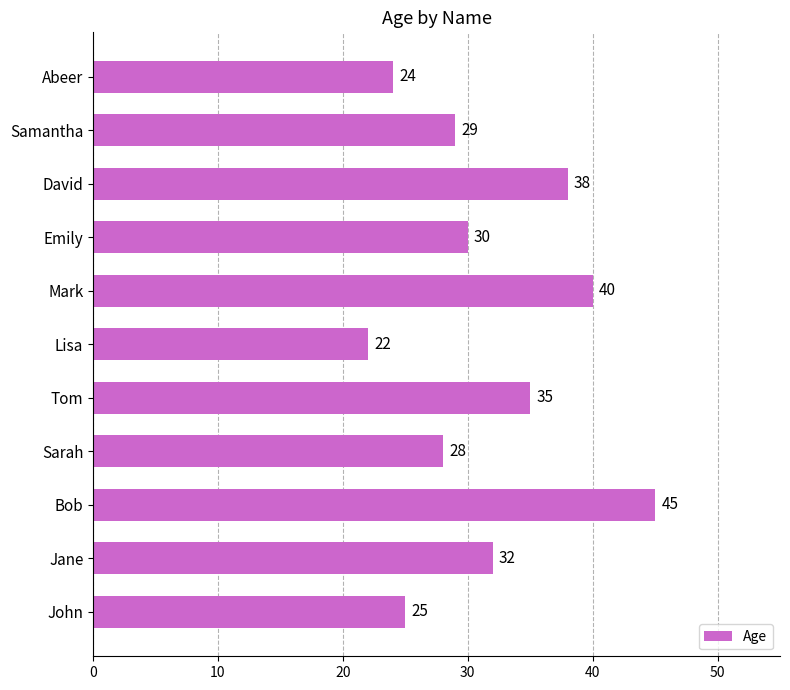

List the labels in order of value, largest first.

Bob, Mark, David, Tom, Jane, Emily, Samantha, Sarah, John, Abeer, Lisa